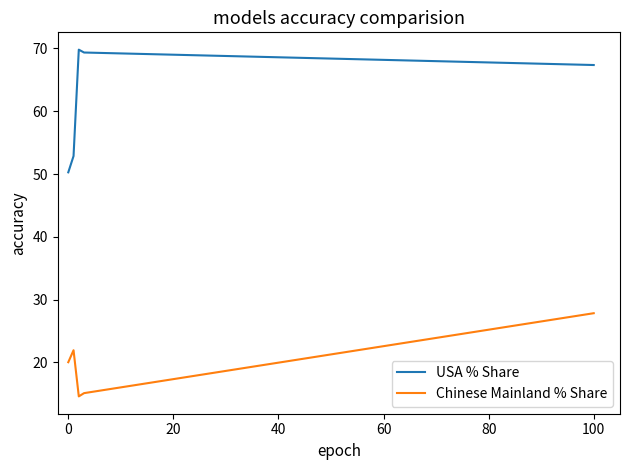

What is the lowest value of the Chinese Mainland % Share series?

14.6